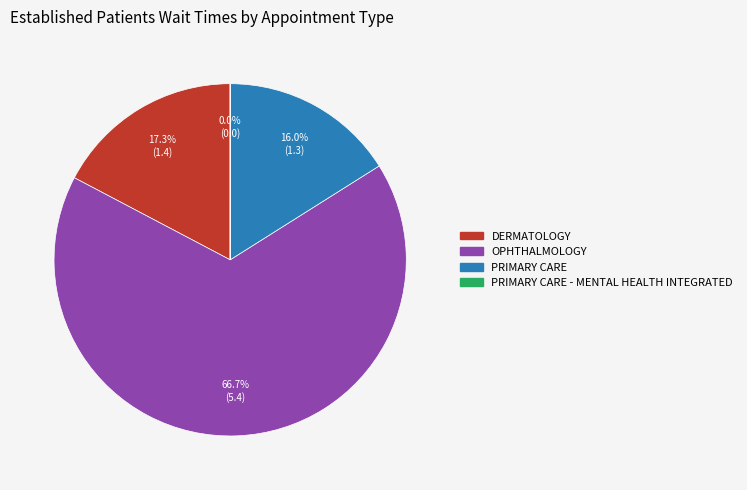

Is there a majority slice in this chart?

Yes